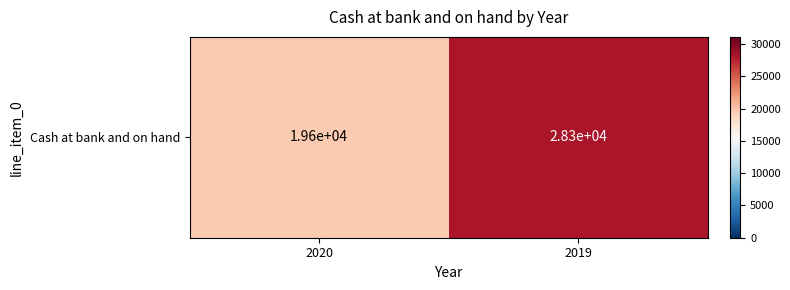

What is the greatest value displayed?

28259